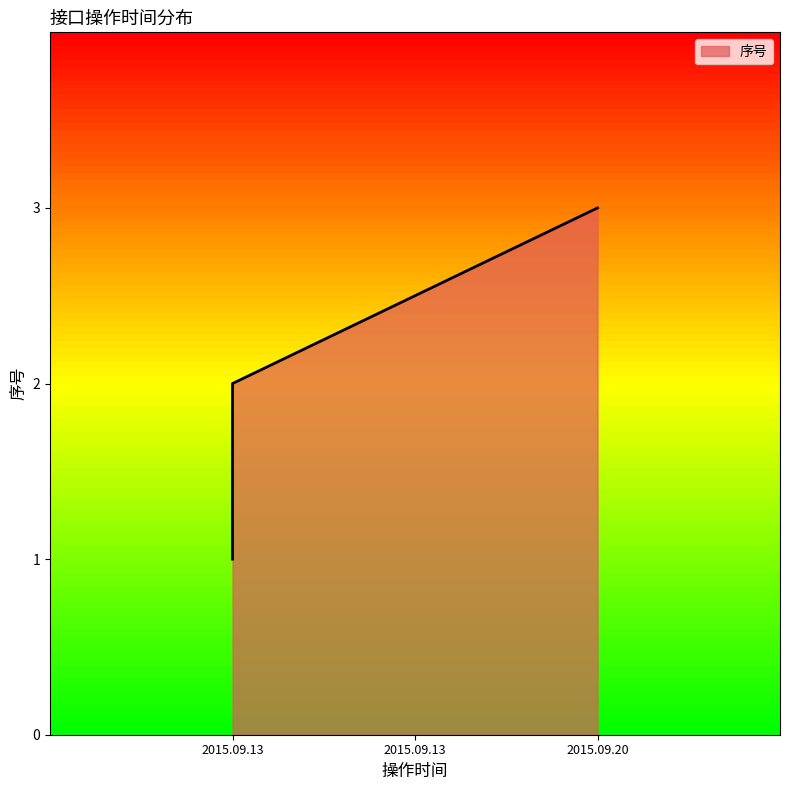

At which category does the chart reach its minimum across all series?

2015.09.13